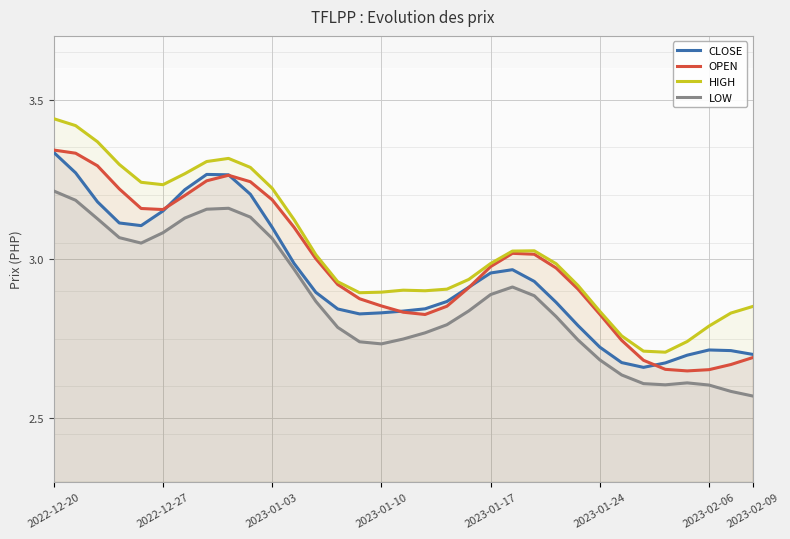

True or false: OPEN and LOW cross at least once.

False